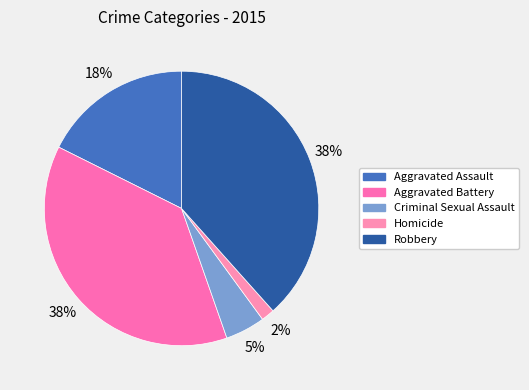

How many slices are in this pie chart?

5